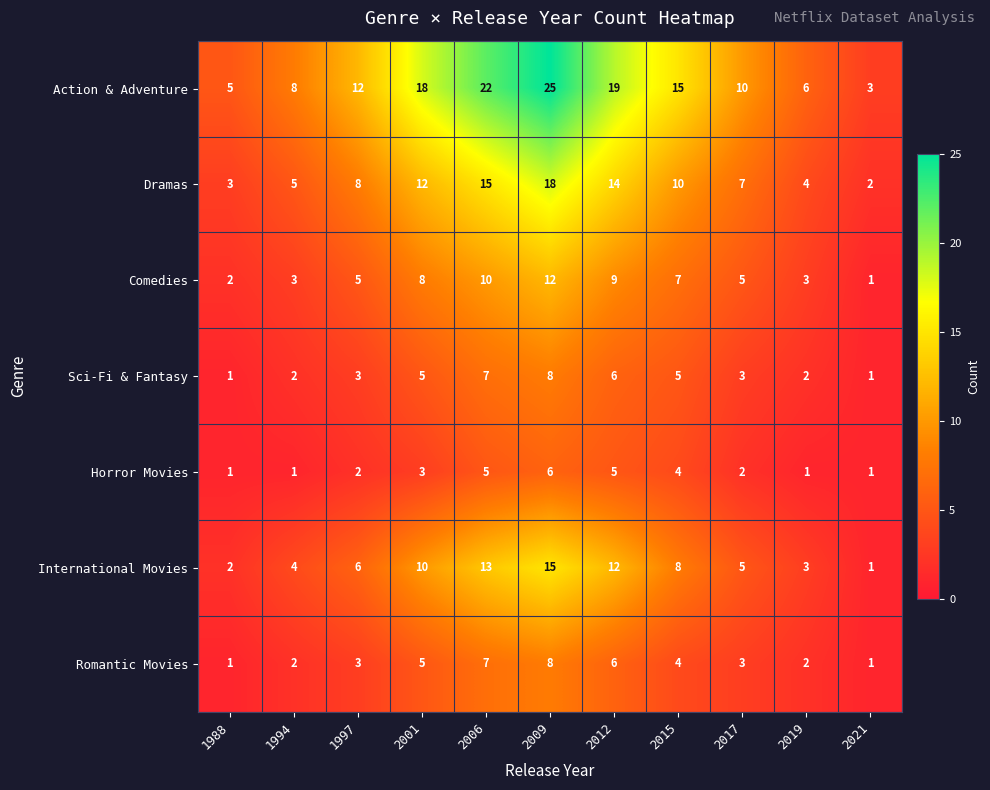

Which series changed the most between 2001 and 2015?

Action & Adventure